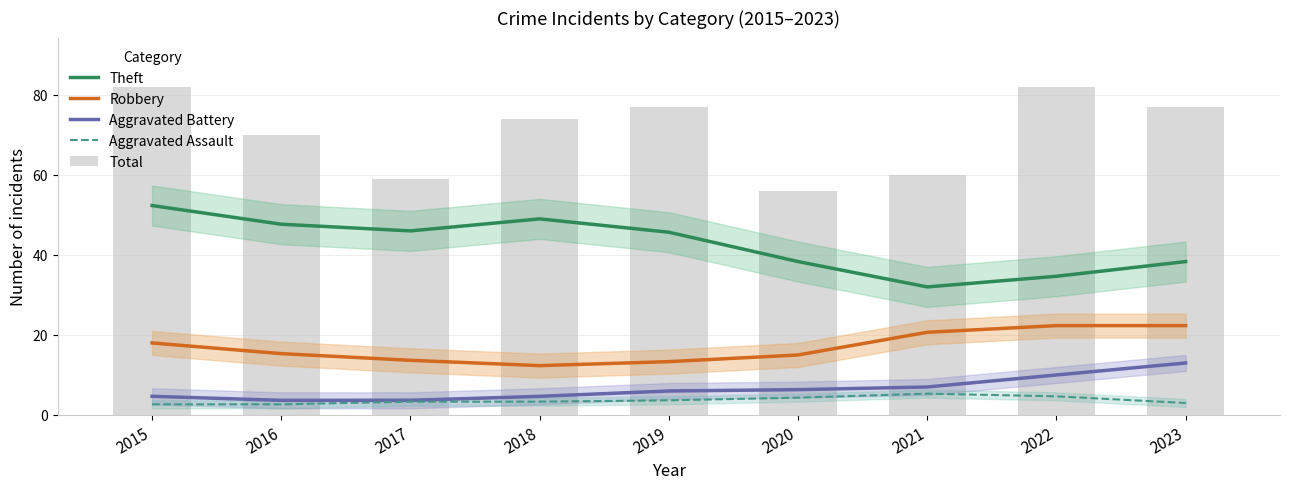

What is the maximum value for Aggravated Battery?

13.0